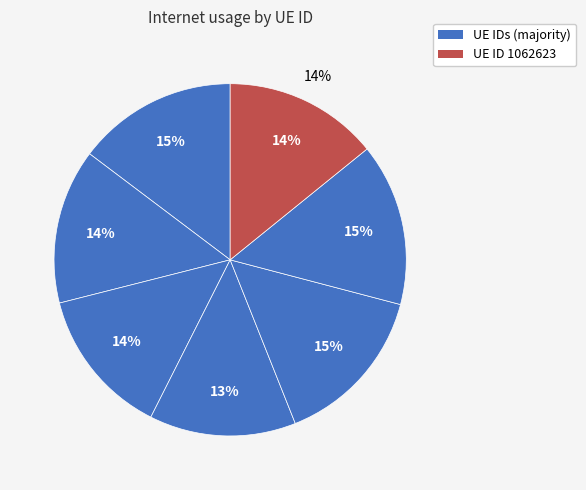

True or false: 1062623 accounts for 27% of the total.

False